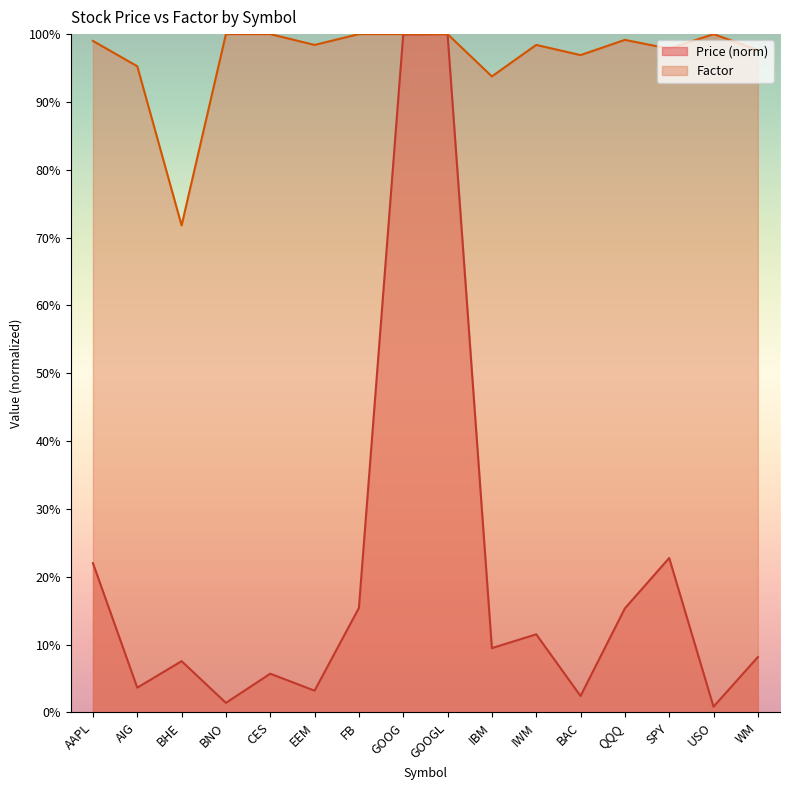

Reading left to right, list all the values displayed in this chart.

Price: 0.2	0.0	0.1	0.0	0.1	0.0	0.2	1.0	1.0	0.1	0.1	0.0	0.2	0.2	0.0	0.1
Factor: 1.0	1.0	0.7	1.0	1.0	1.0	1.0	1.0	1.0	0.9	1.0	1.0	1.0	1.0	1.0	1.0